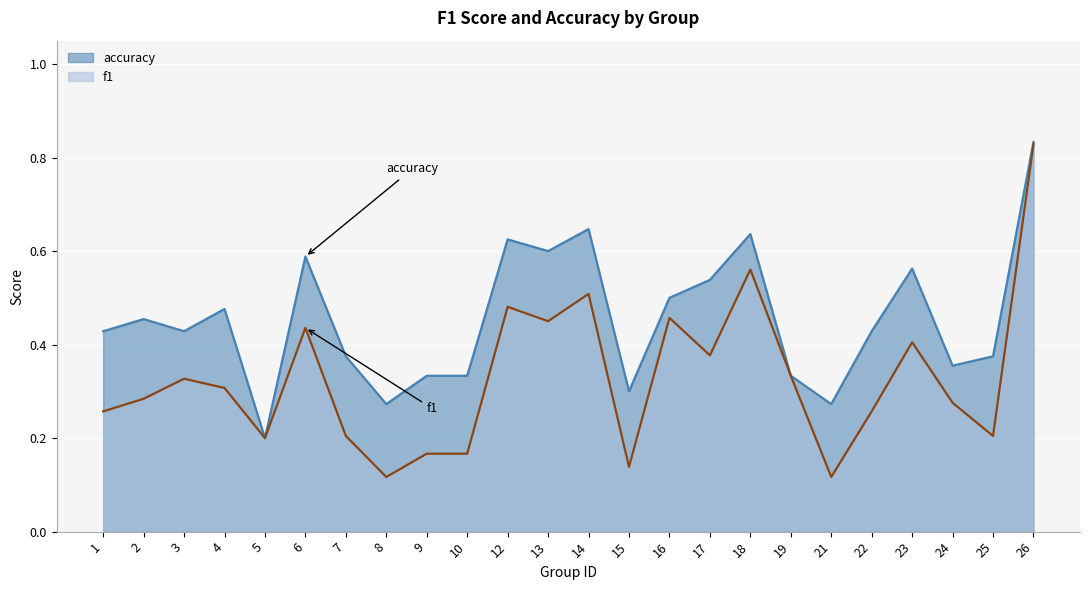

What is the maximum value for f1?

0.8